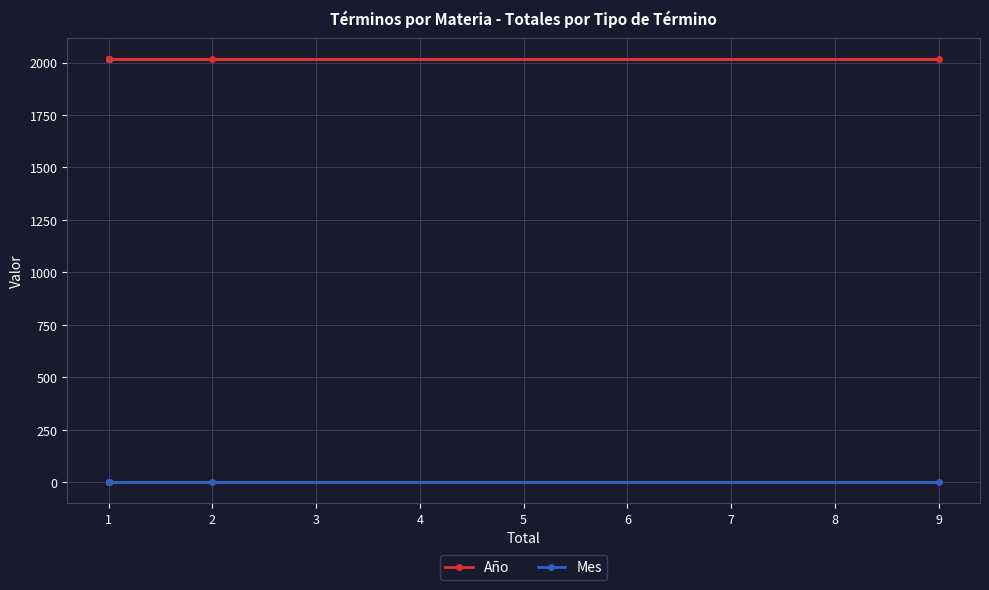

Which series has the largest total across all categories?

Año